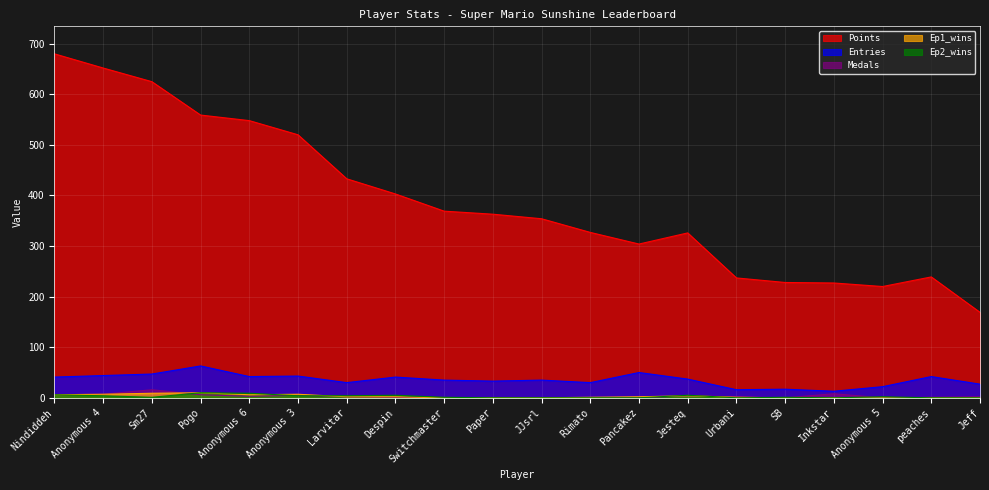

What are all the series names shown in the legend?

Points, Entries, Medals, Ep1_wins, Ep2_wins